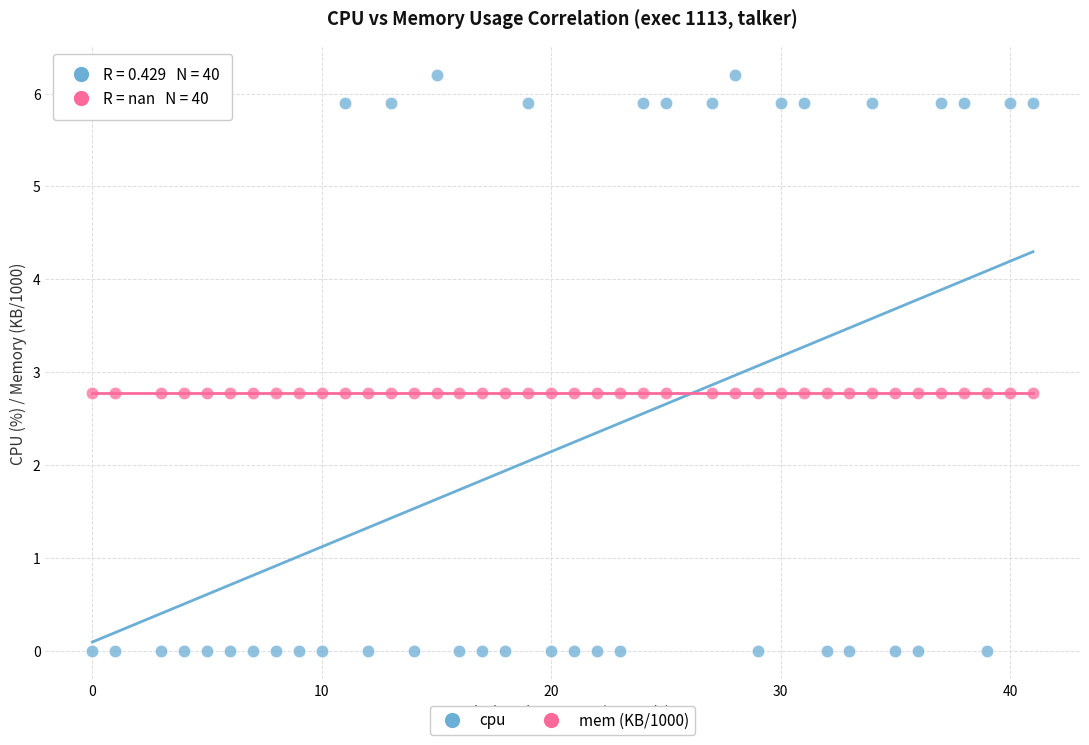

Which series contains the lowest Y value?

cpu